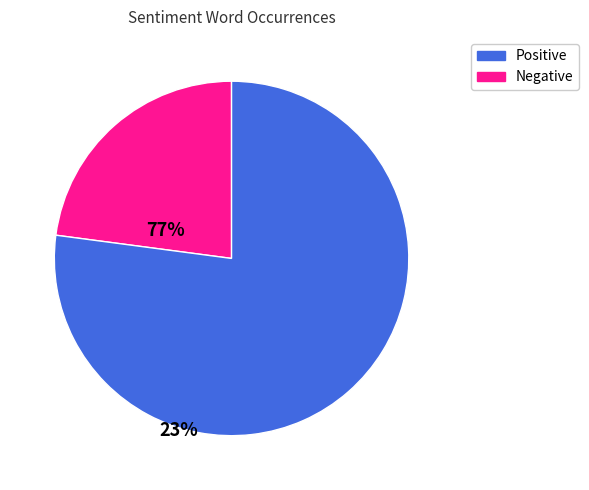

Is there any slice that represents more than half of the pie?

Yes